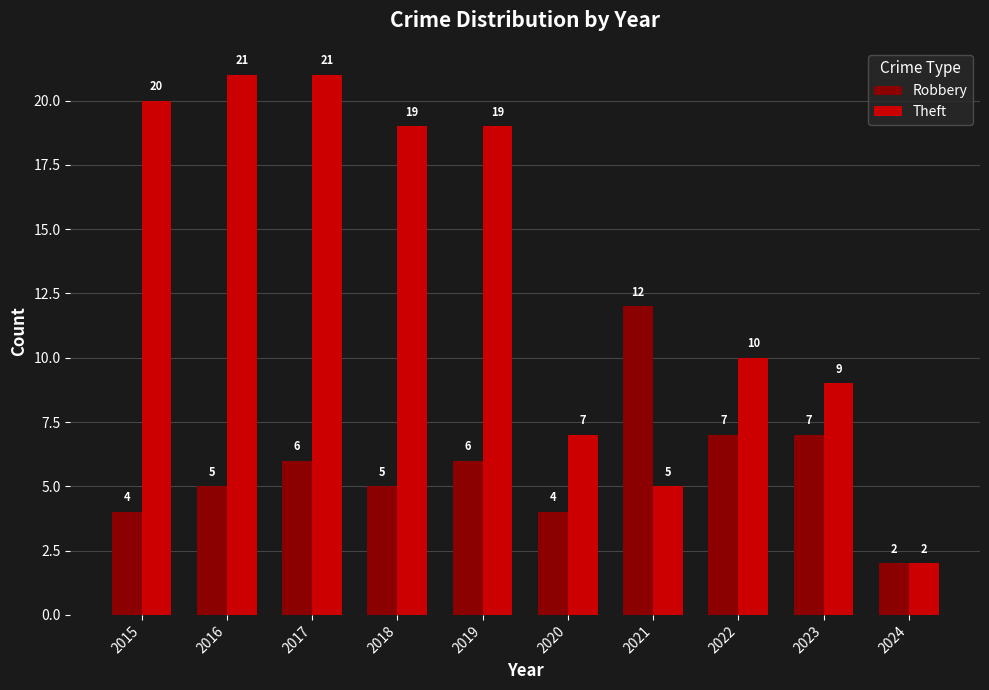

Count the Robbery values in the range 4 to 7.

8